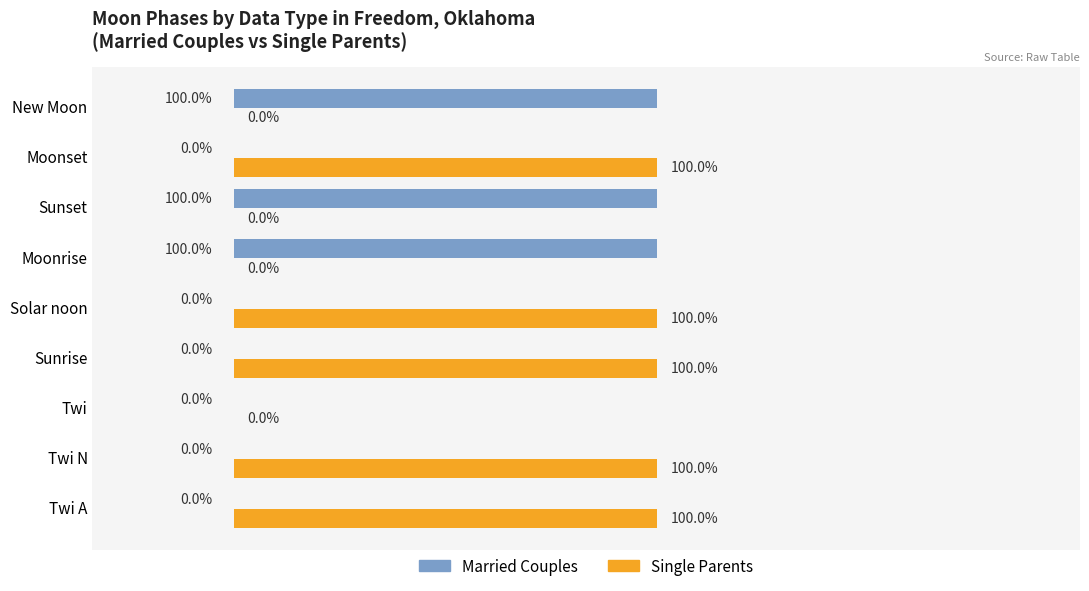

Between Twi and Sunset, which series saw the biggest shift?

Married Couples